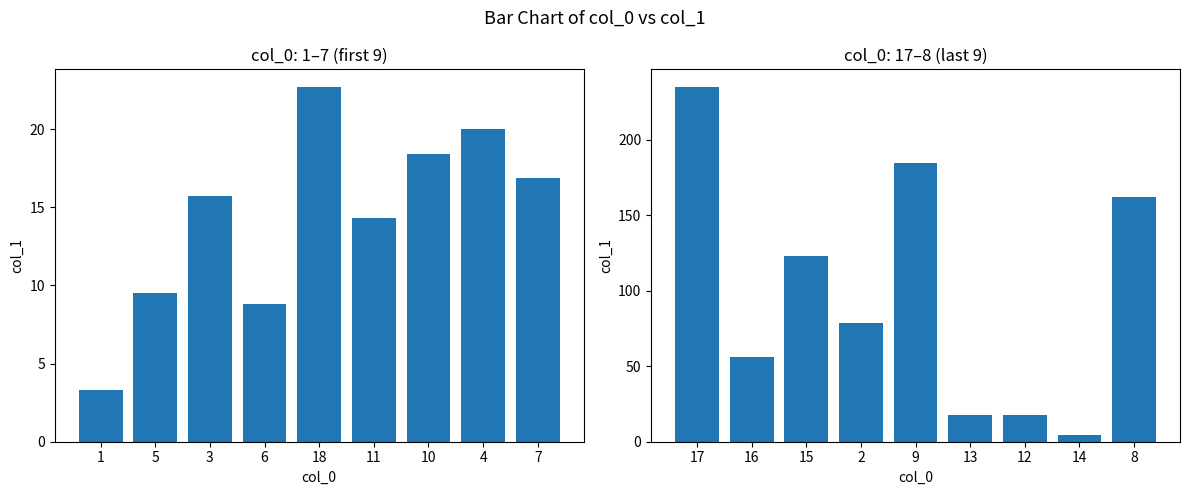

Is it true that the value at 2 is 42.5?

False